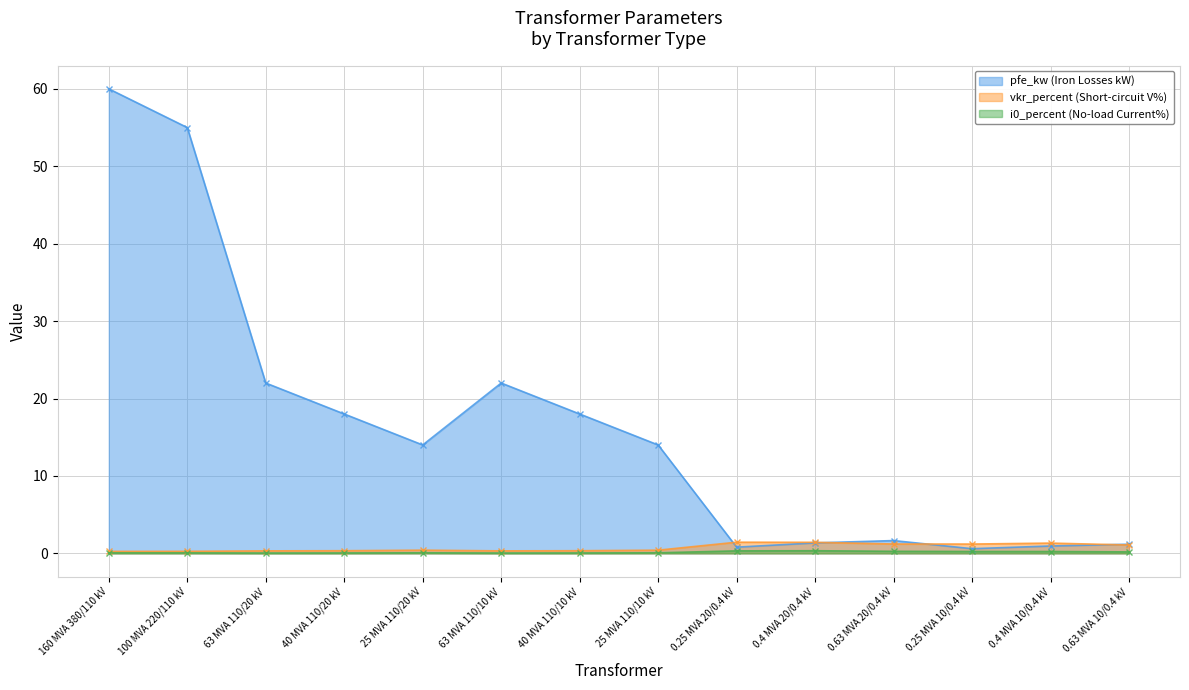

At 40 MVA 110/10 kV, list the series in order from smallest to largest.

i0_percent, vkr_percent, pfe_kw